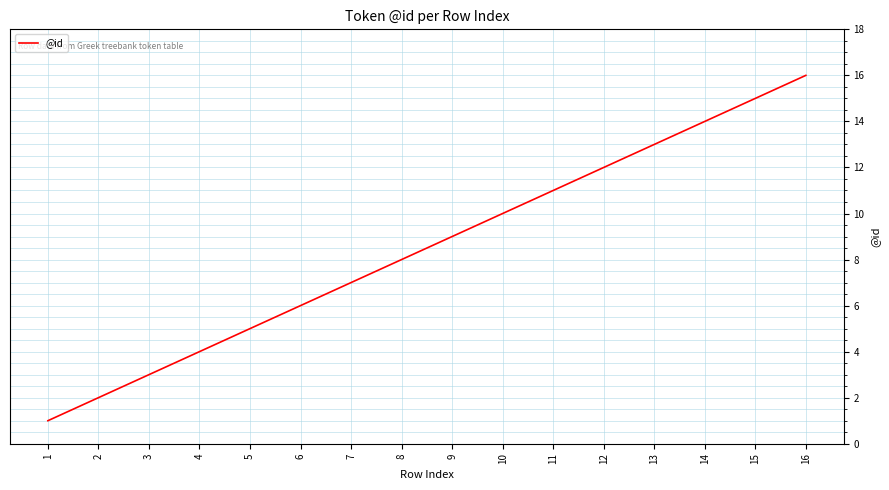

True or false: the data has more than 0 interior local peaks.

False